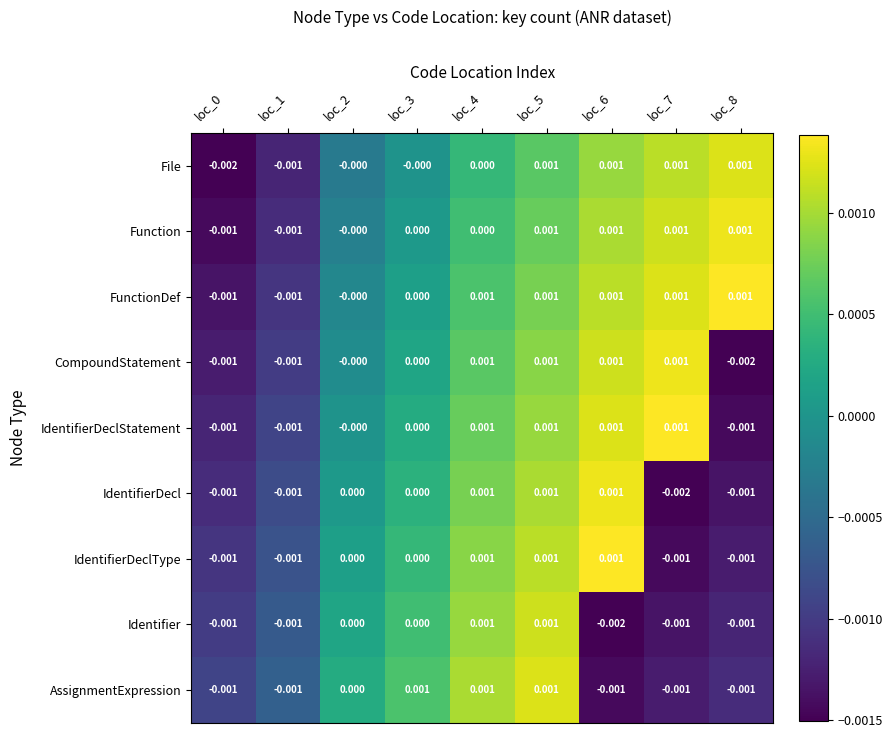

Between loc_6 and loc_7, which series saw the biggest shift?

IdentifierDecl